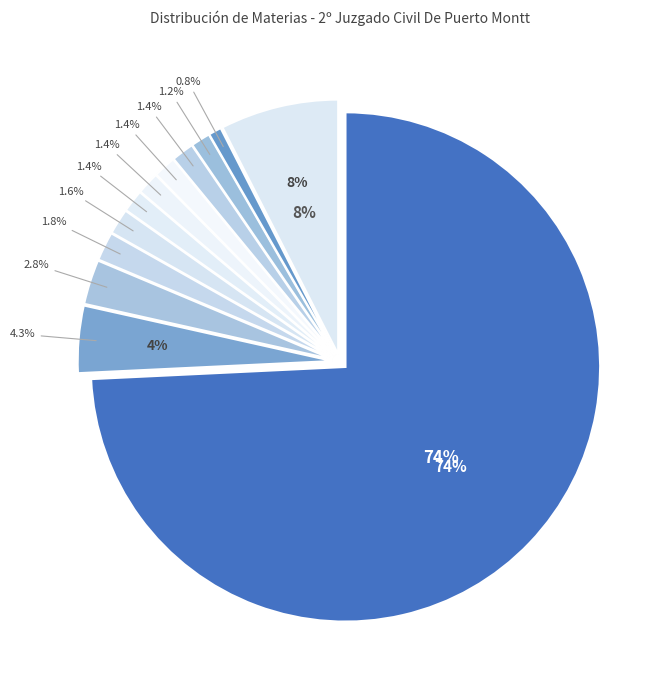

True or false: Obligación De Dar, Cumplimiento accounts for 1% of the total.

False